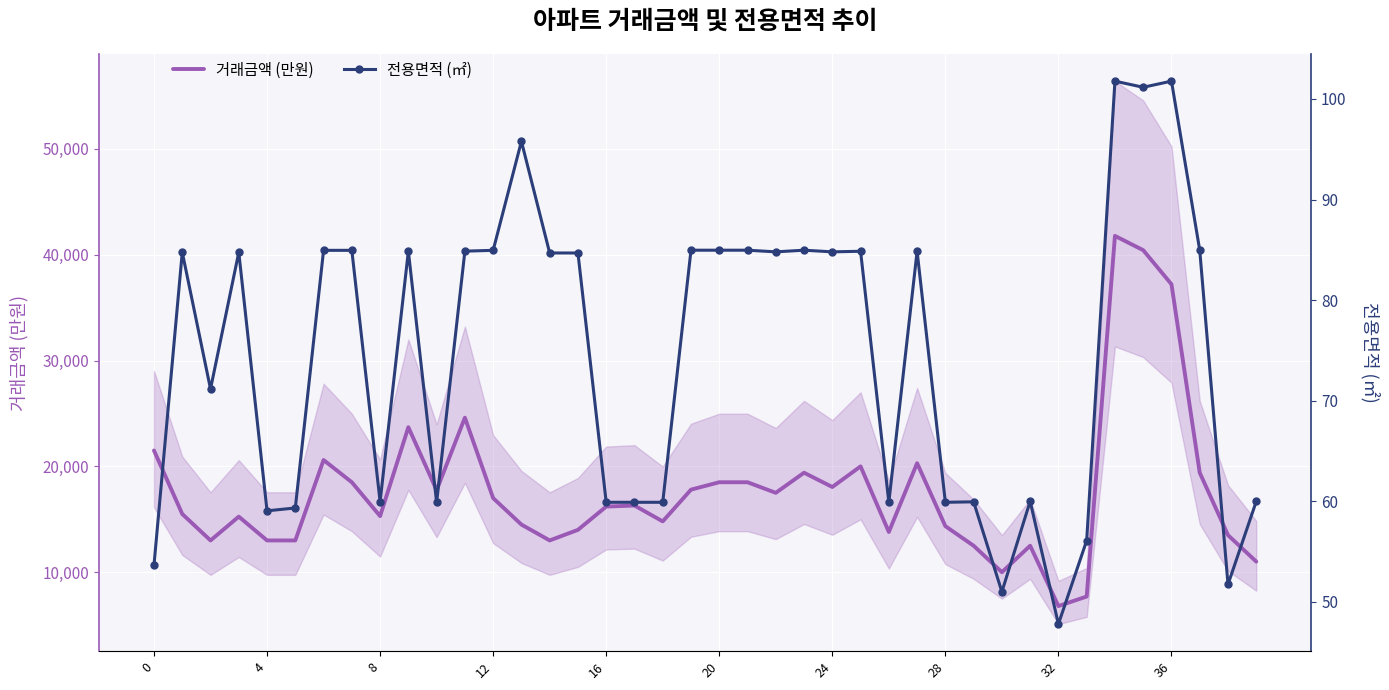

Rank the series by their average value, from lowest to highest.

전용면적 (㎡), 거래금액 (만원)